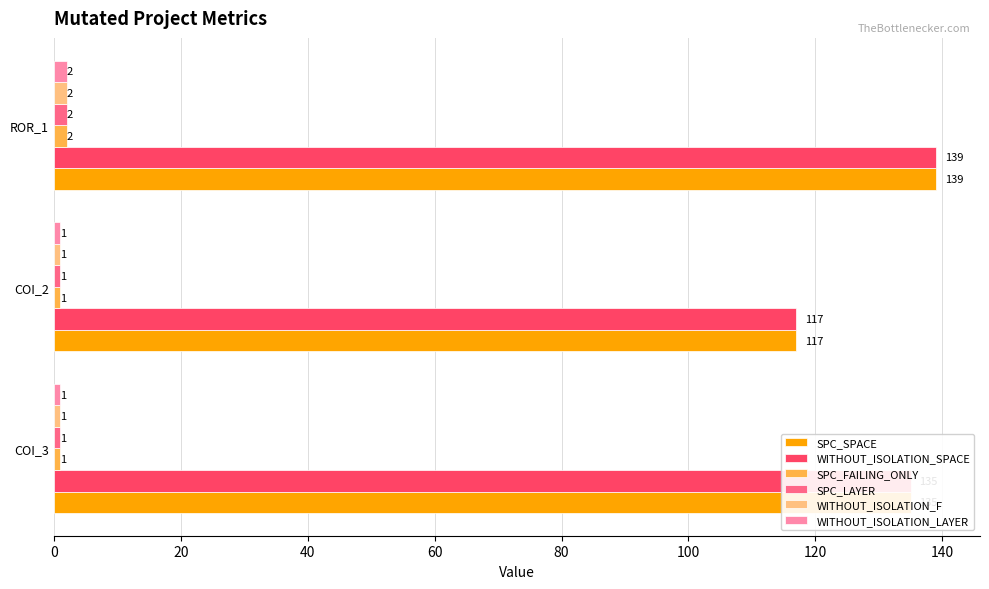

At which category does the chart reach its peak across all series?

ROR_1